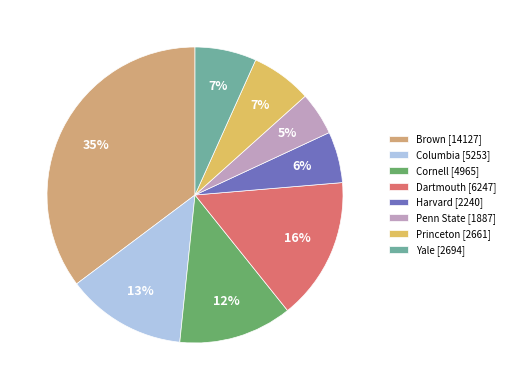

Is it true that Harvard is 1% of the pie?

False